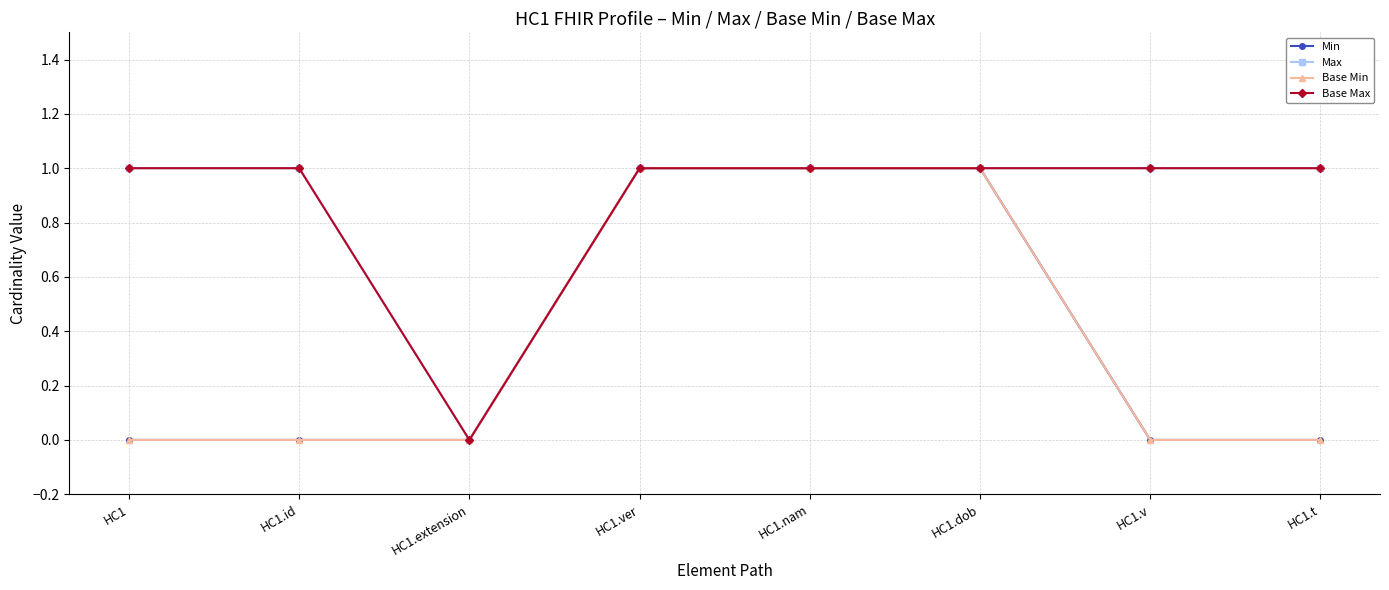

What is the maximum value shown in the chart?

1